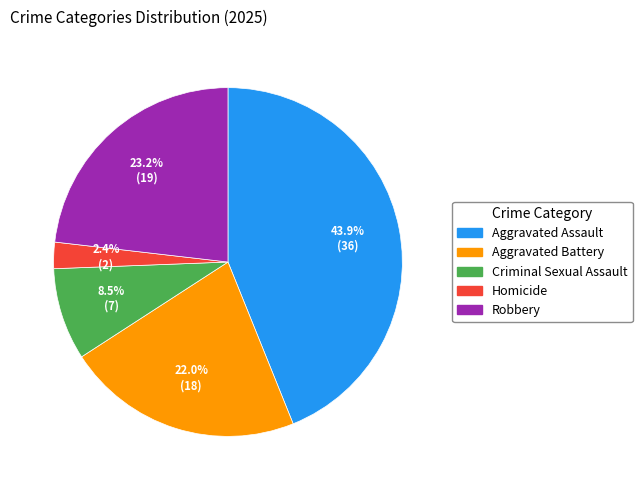

Rank the categories by value from lowest to highest.

Homicide, Criminal Sexual Assault, Aggravated Battery, Robbery, Aggravated Assault